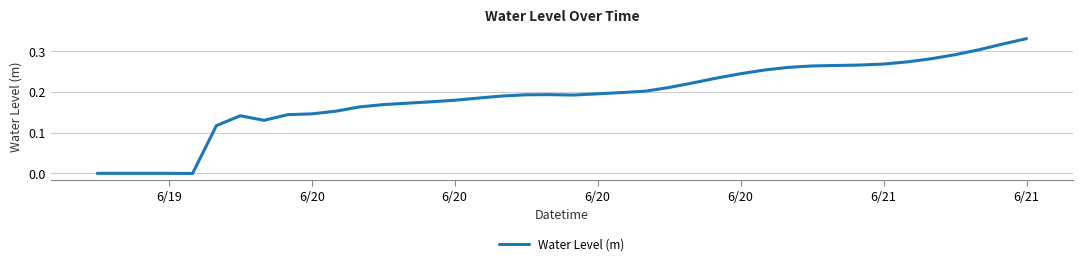

Is this an area chart (filled region under the line)?

No